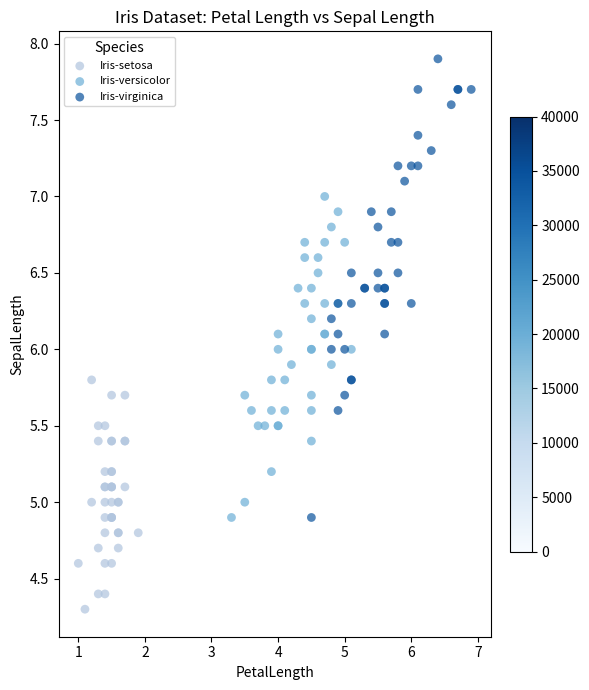

Which series contains the highest Y value?

Iris-virginica